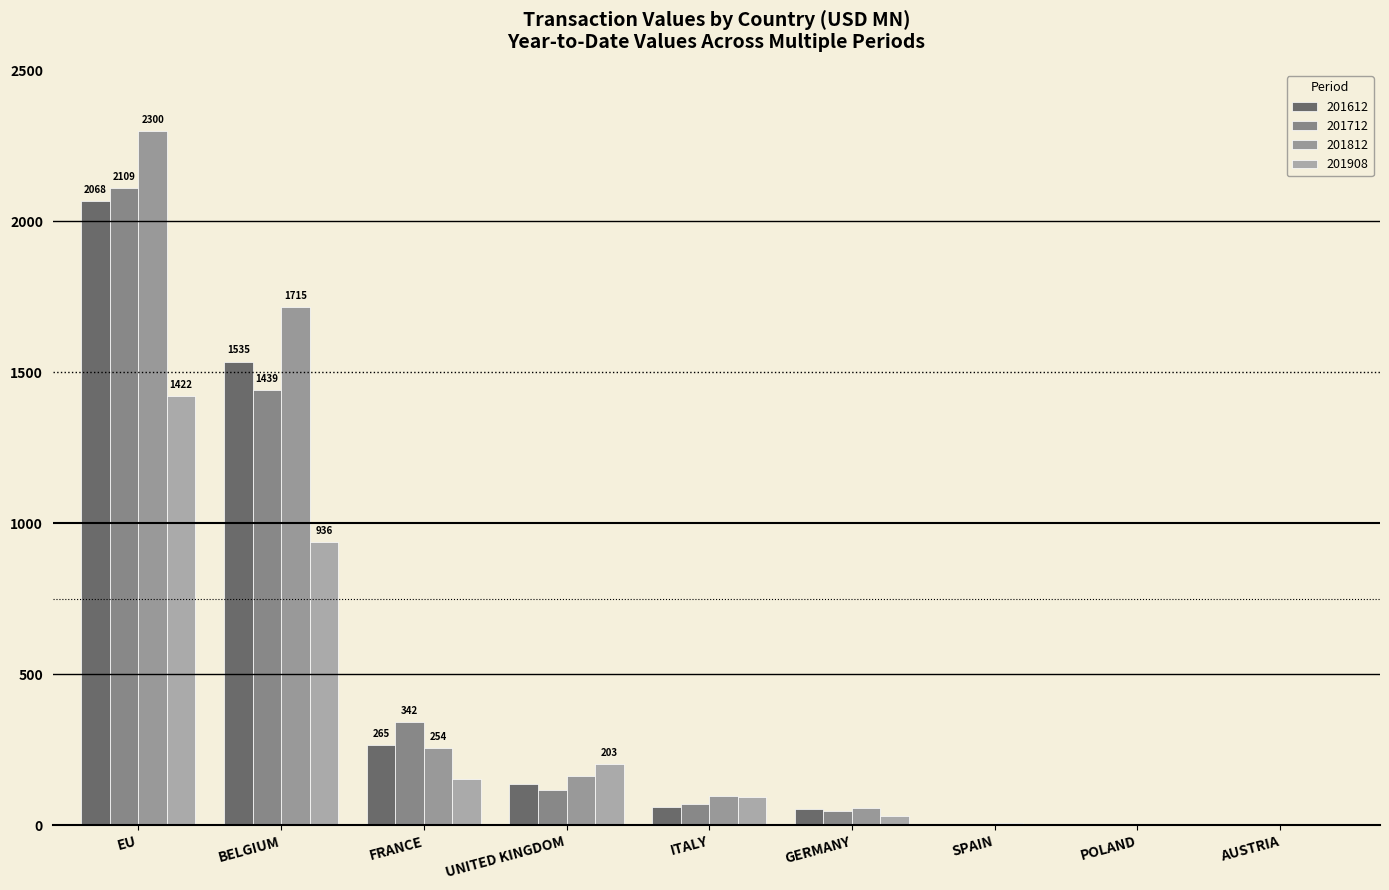

What is the average value of the 201812 series?

510.1